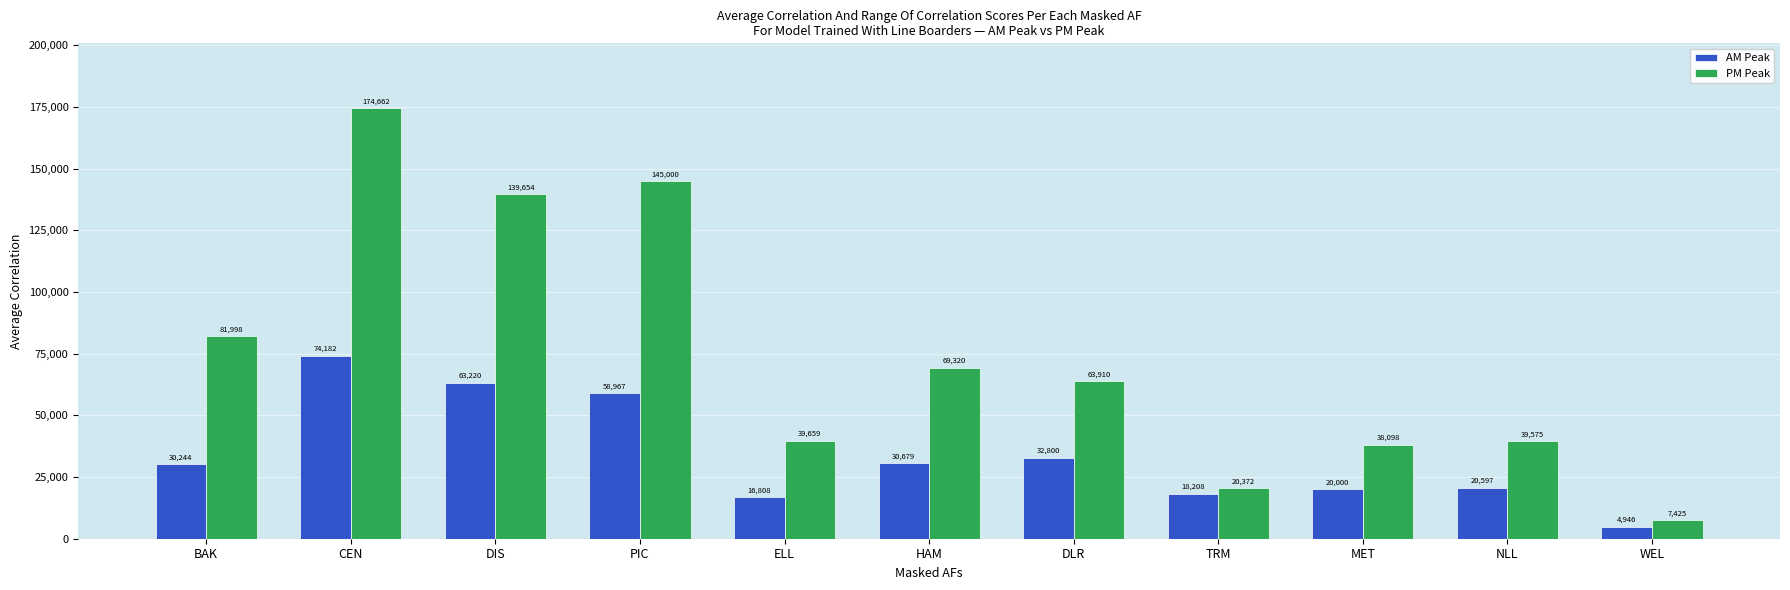

Which series changed the most between PIC and WEL?

PM Peak